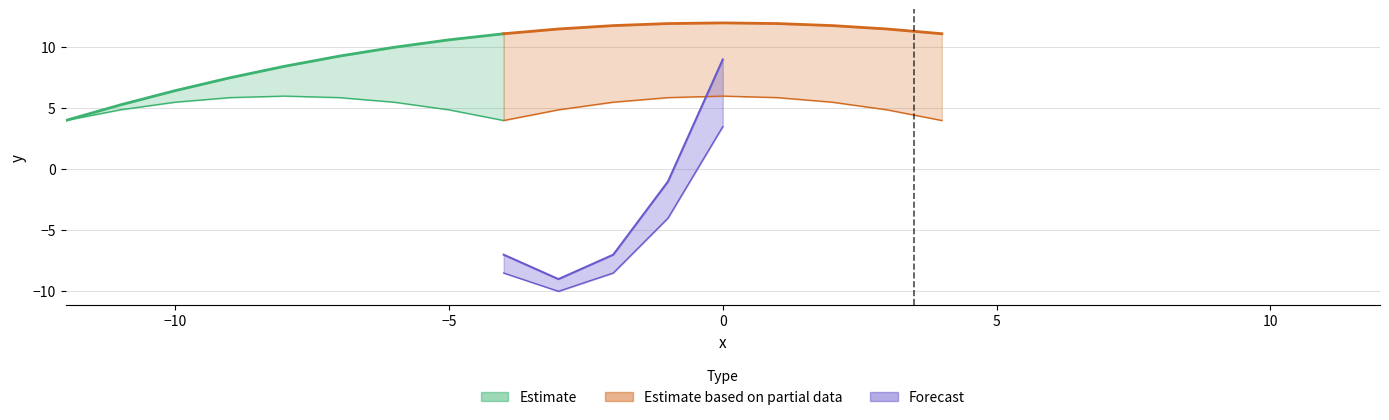

How many intersections are there between y1 and x?

1